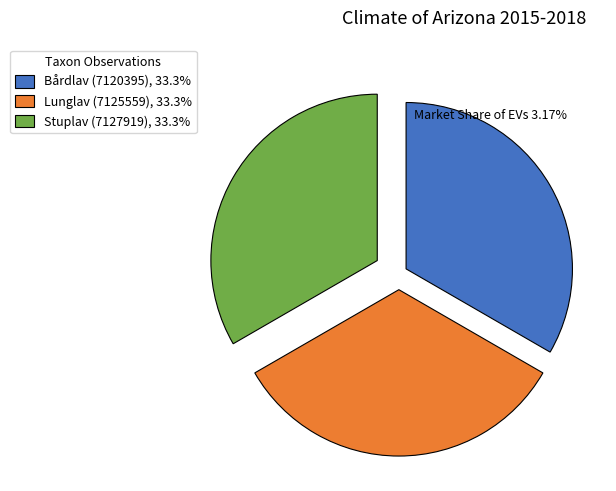

What is the ratio of the value at Stuplav (7127919), 33.3% to the value at Bårdlav (7120395), 33.3%?

1.0